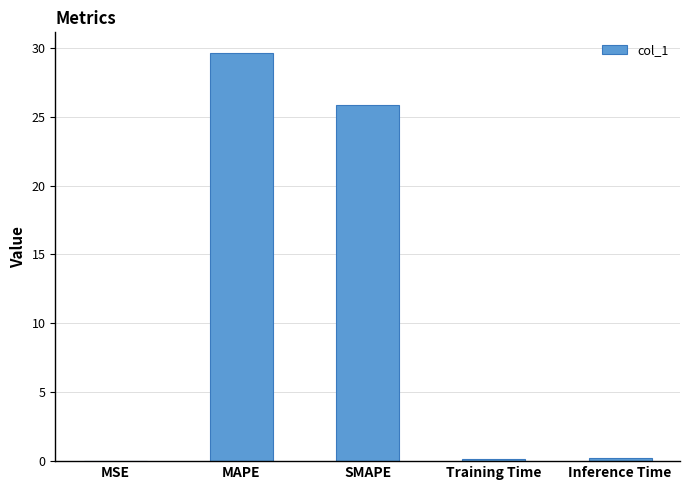

What is the change in value from MAPE to SMAPE?

-3.8